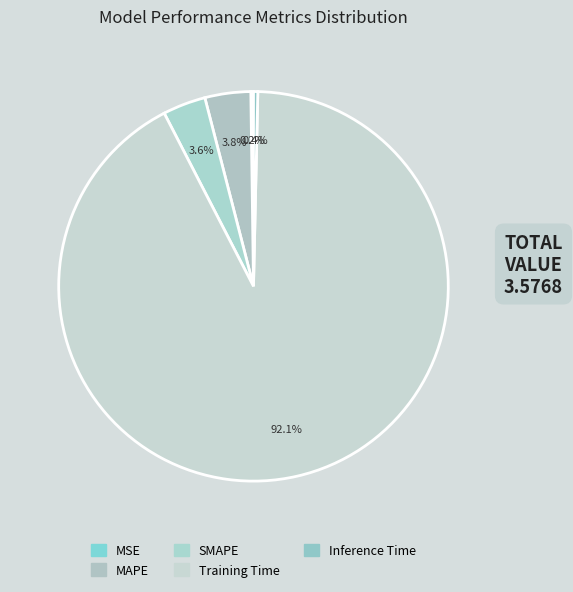

How many slices are in this pie chart?

5